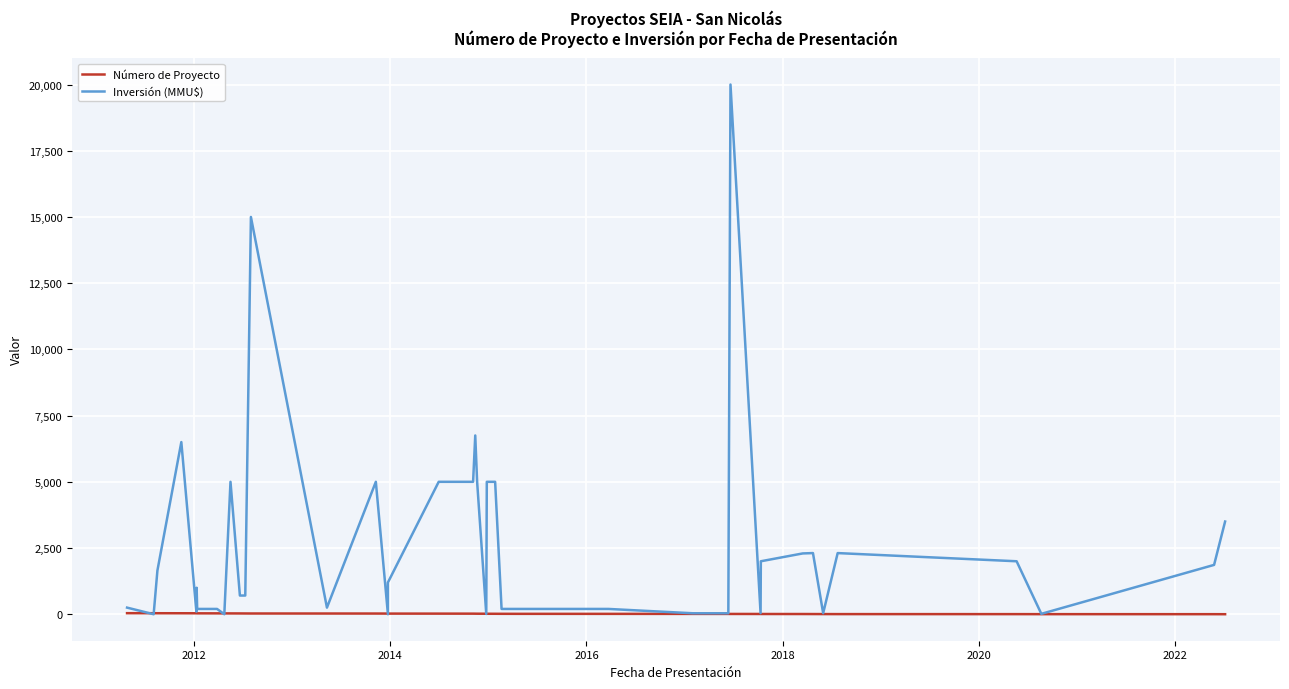

Rank the series by their maximum value, from highest to lowest.

Inversión (MMU$), Número de Proyecto